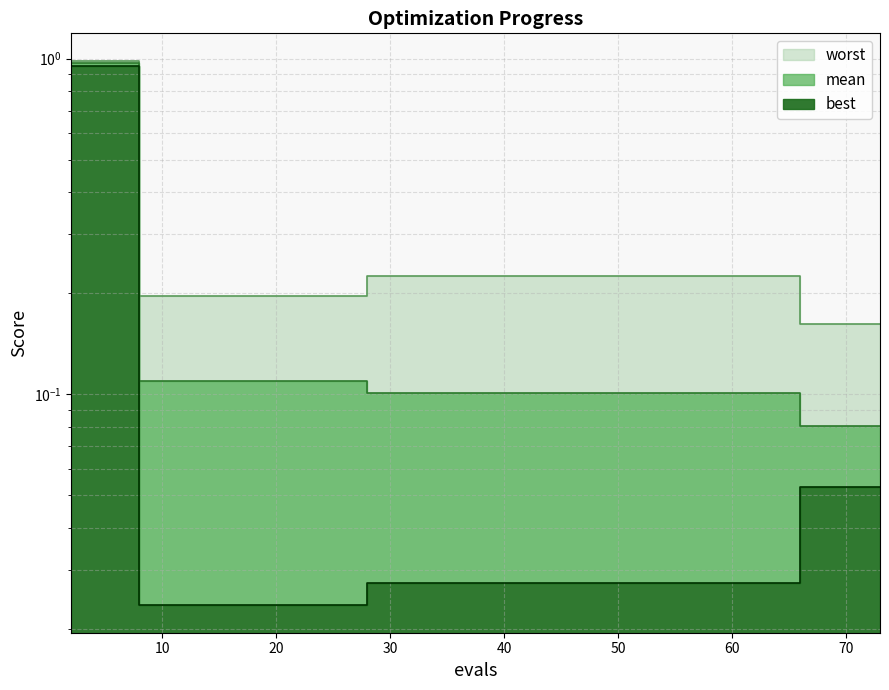

What is the average value of the mean series?

0.2